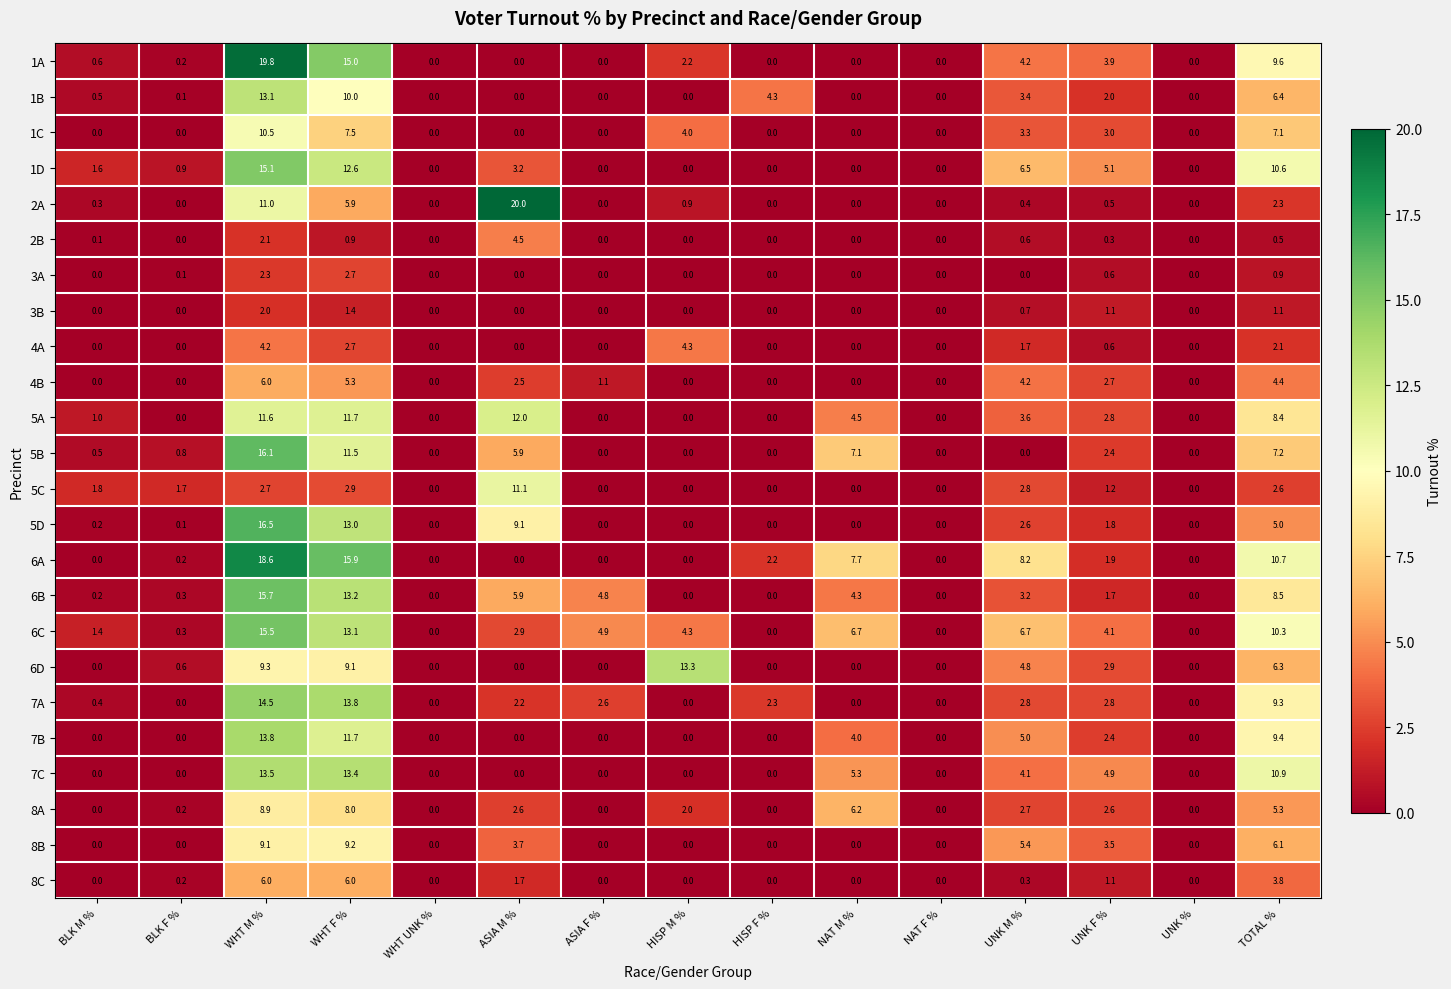

What is the difference between the second highest and minimum values in the 5C series?

2.9